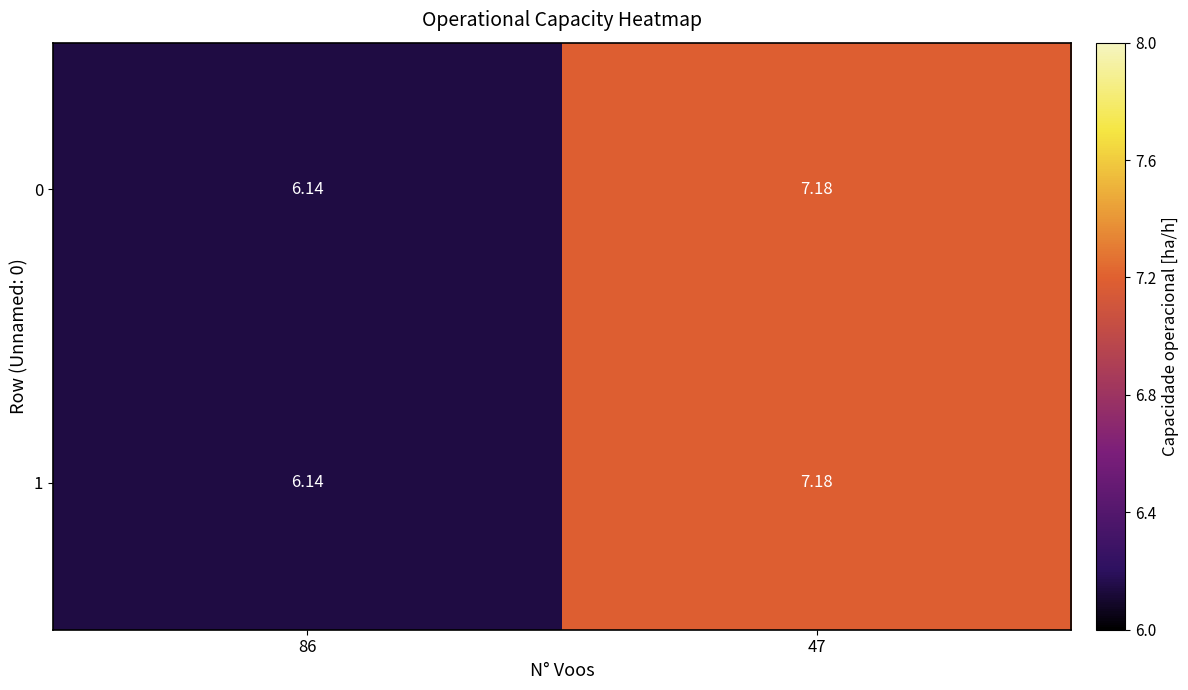

Is the value of 0 at 47 greater than the value of 1 at 86?

Yes